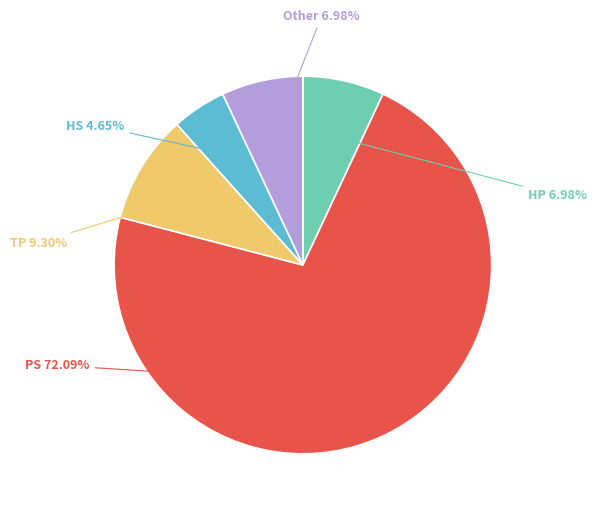

Rank the categories by value from lowest to highest.

HS, HP, Other, TP, PS